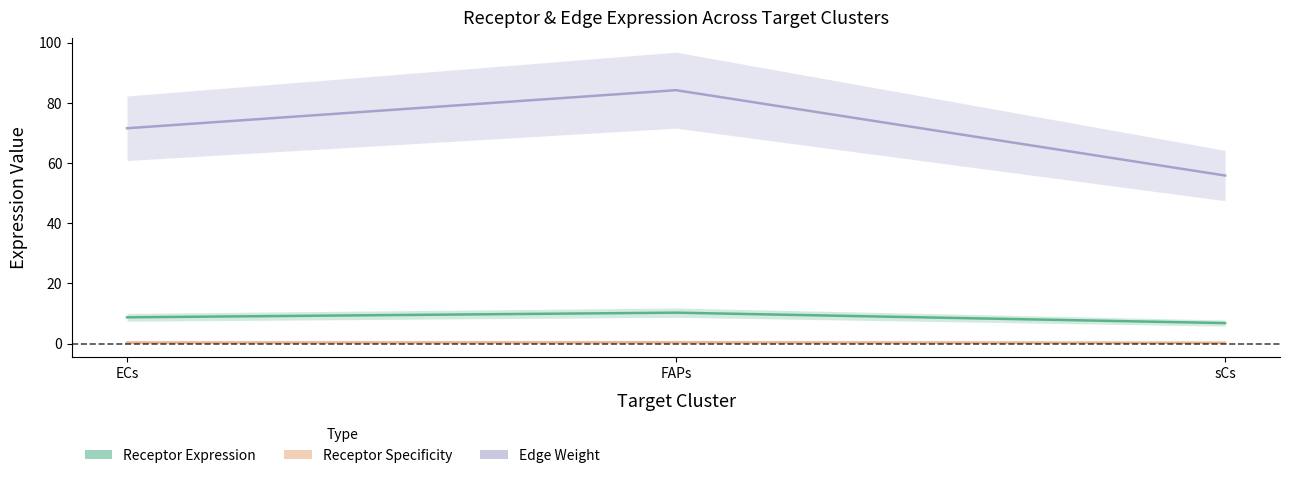

Does the chart have visible grid lines?

No